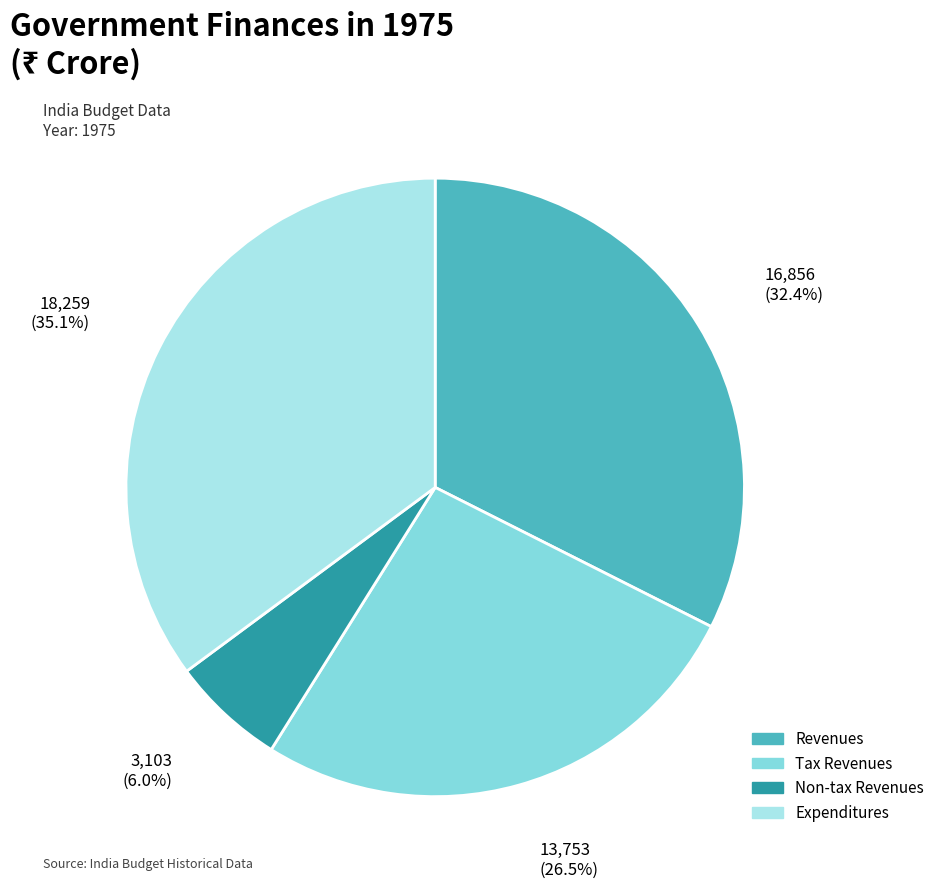

Count the number of slices in the pie.

4